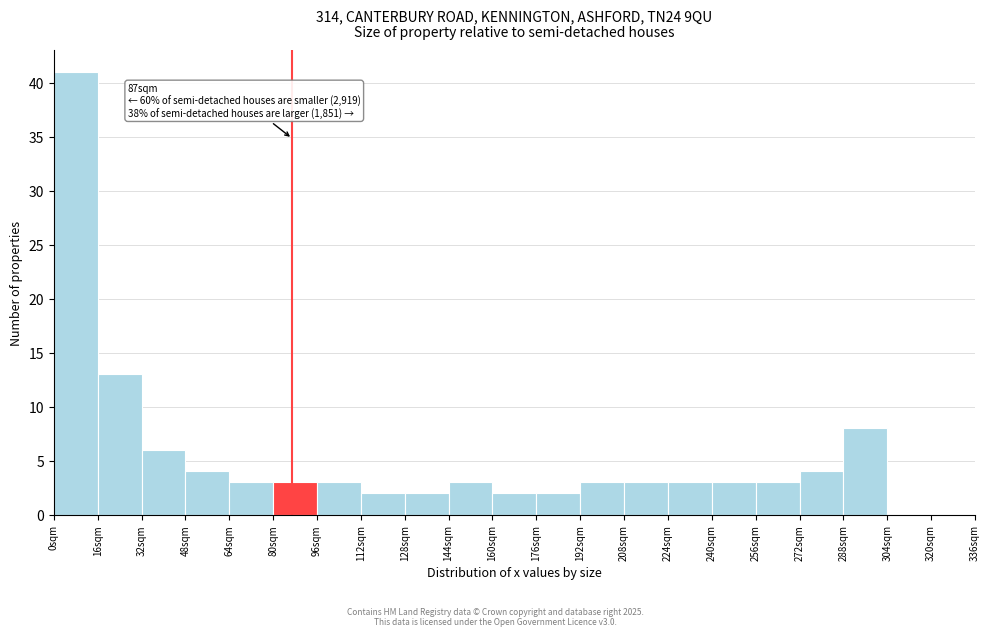

Over which range of the x-axis is the bar tallest?

0 to 16